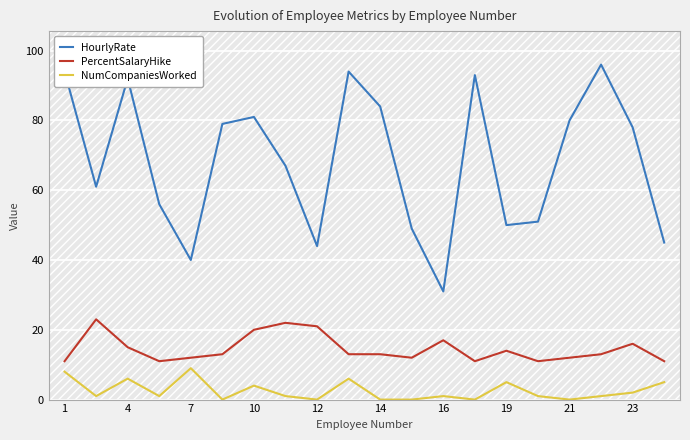

The HourlyRate series shows 54 at 7. True or false?

False